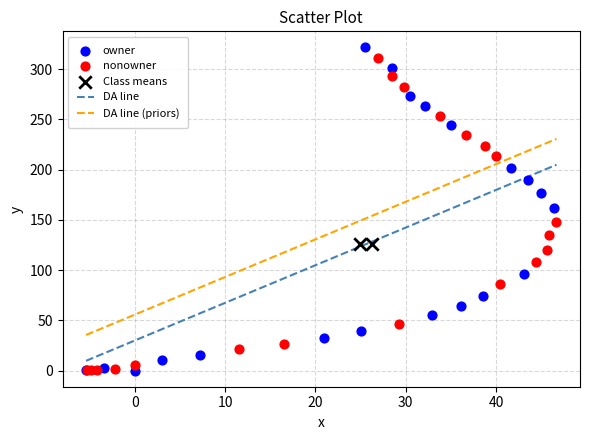

Which series reaches the maximum Y coordinate?

owner